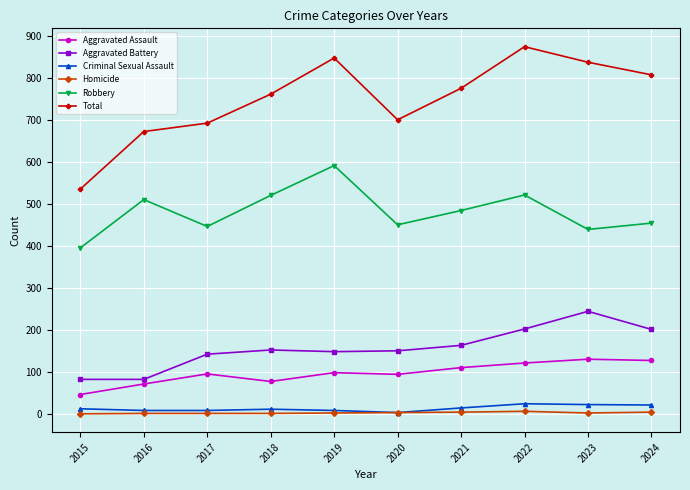

Which series has the largest range (max minus min)?

Total